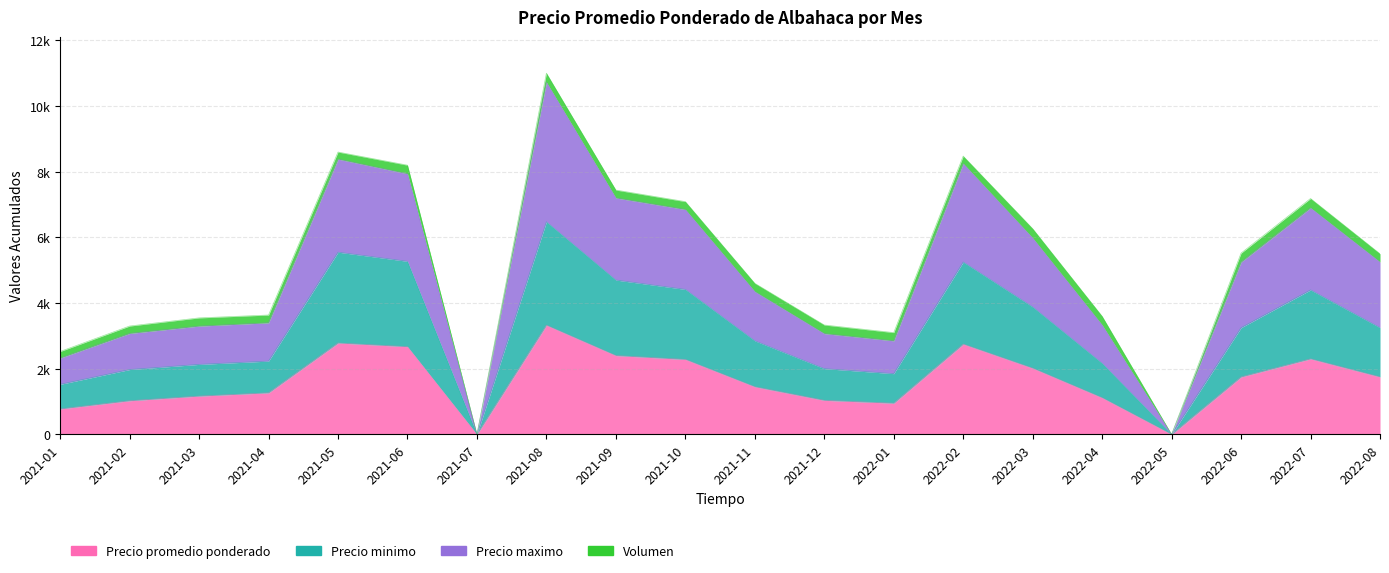

Is it true that Precio promedio ponderado equals 5523 at 2021-08?

False